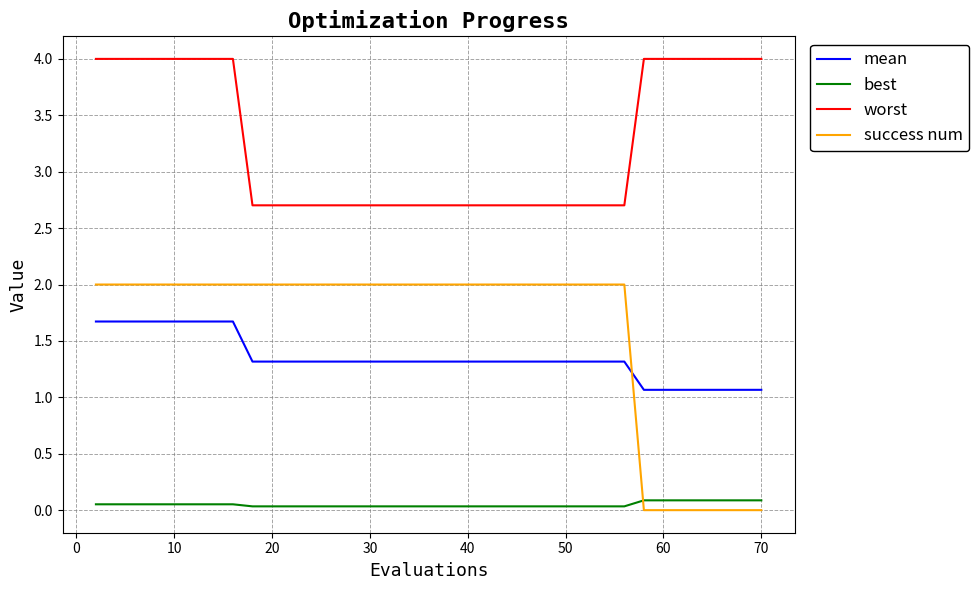

What is the greatest value displayed?

4.0